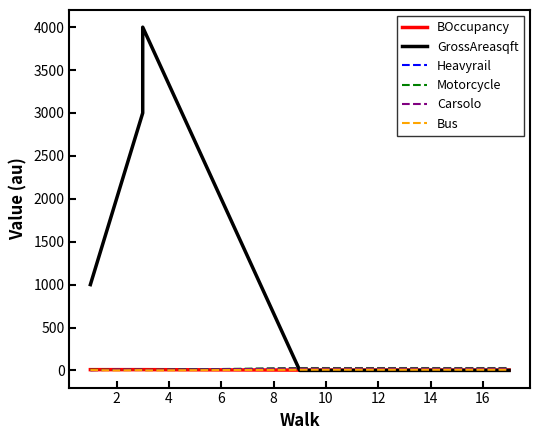

What is the spread (max minus min) of values at 10?

28